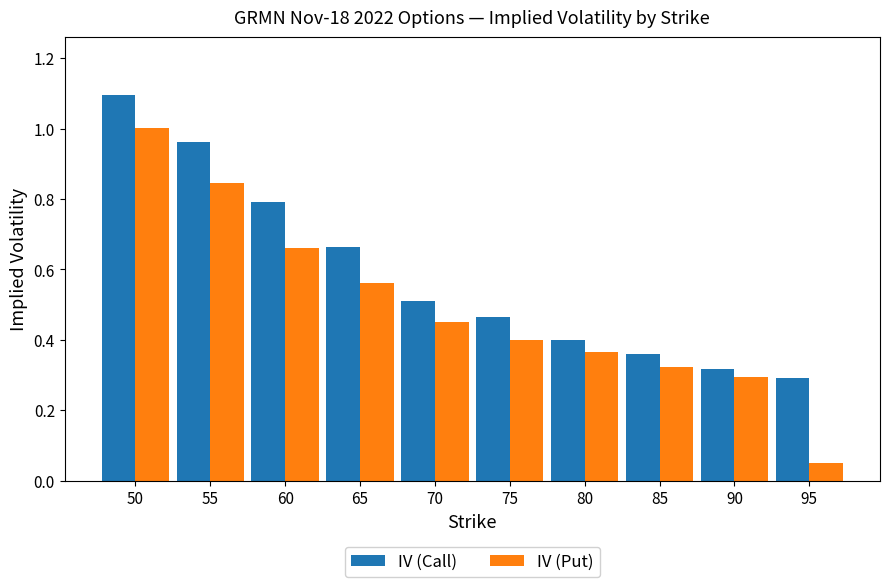

The value of IV (Put) at 60 is 1.0. True or false?

False